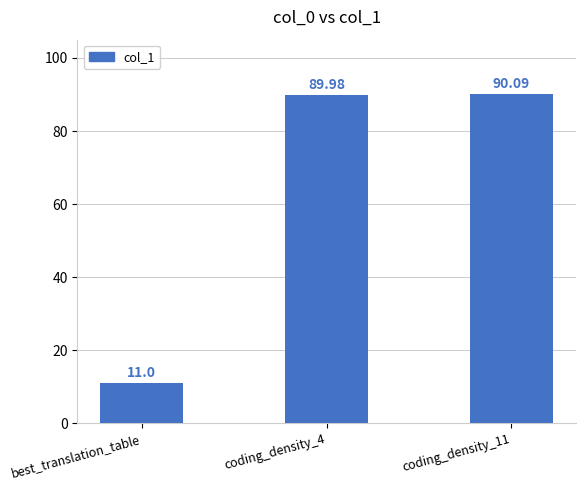

What is the label of the 3rd bar from the right?

best_translation_table